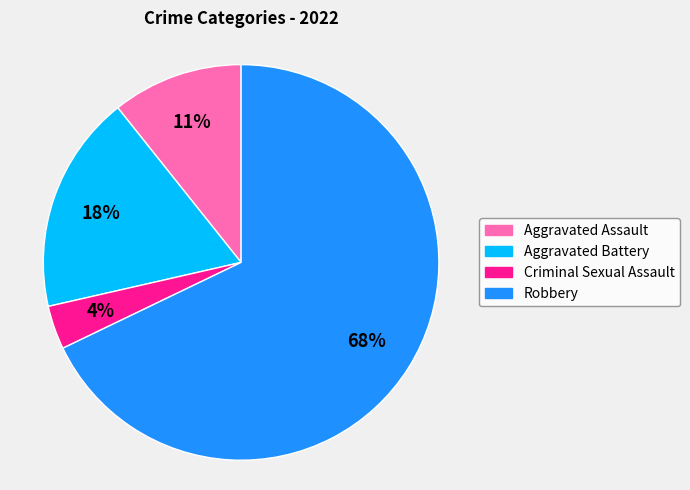

To the nearest percent, what is the combined percentage of Aggravated Battery and Aggravated Assault?

29%